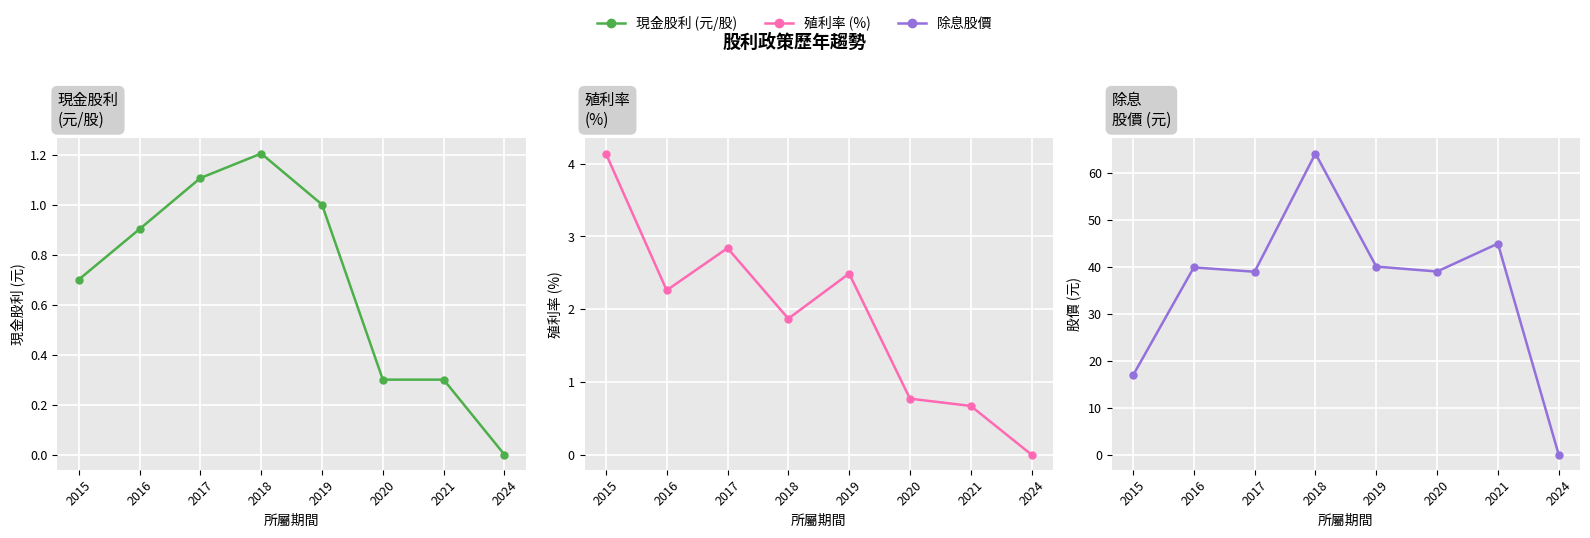

What is the difference between the second highest and second lowest values in the 殖利率 (%) series?

2.2